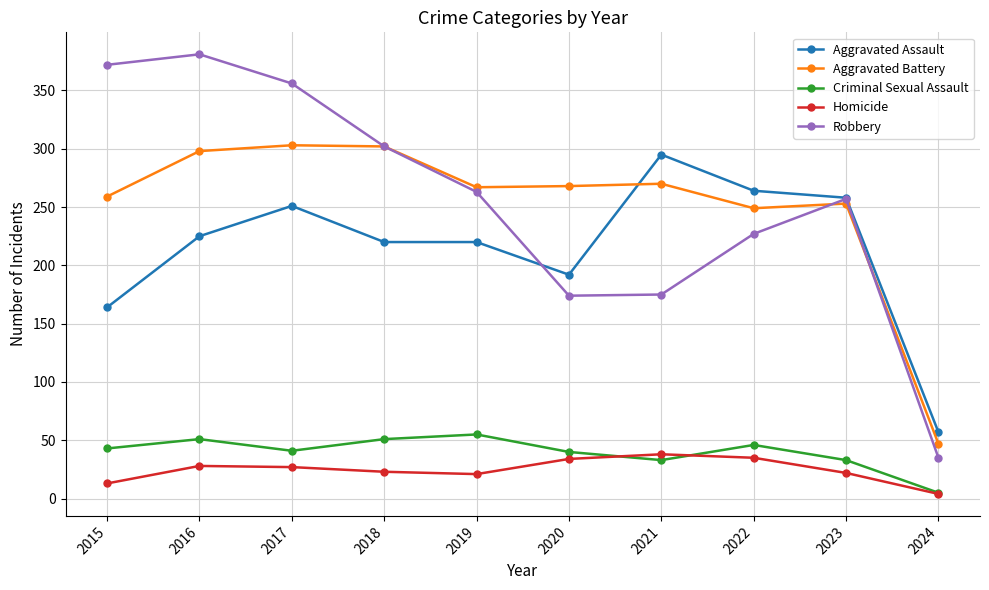

Between 2015 and 2017, which series saw the biggest shift?

Aggravated Assault